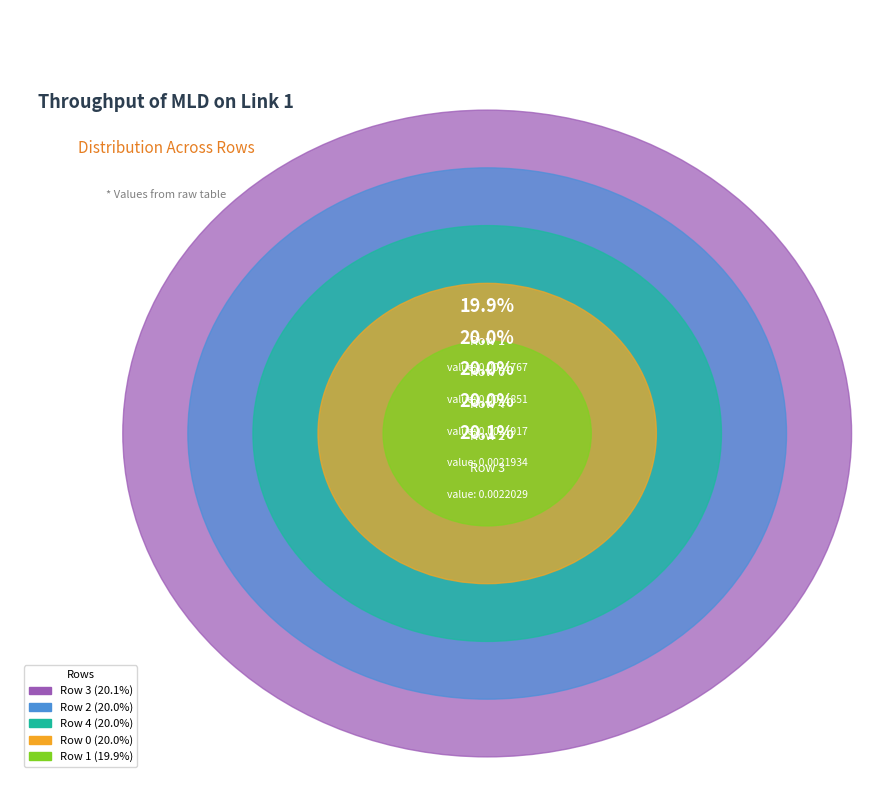

Is it true that Row 2 is 29% of the pie?

False